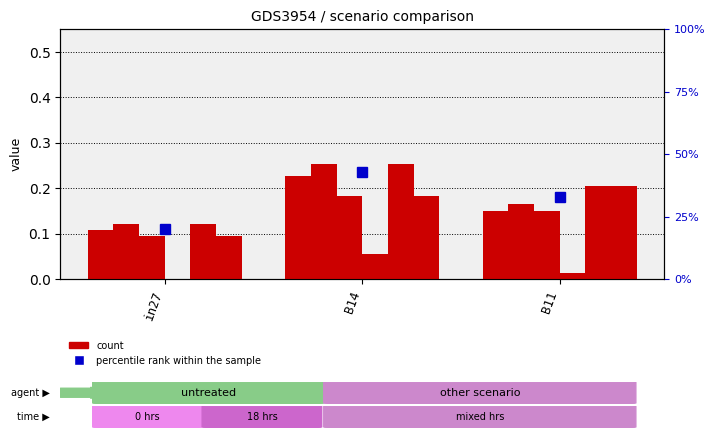

How many bars are there in total?

18